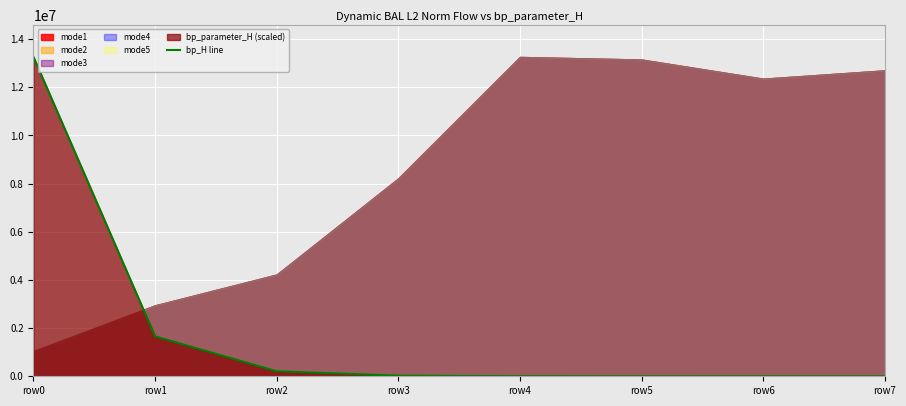

How many interior local valleys (lower than both neighbors) does the data have?

1